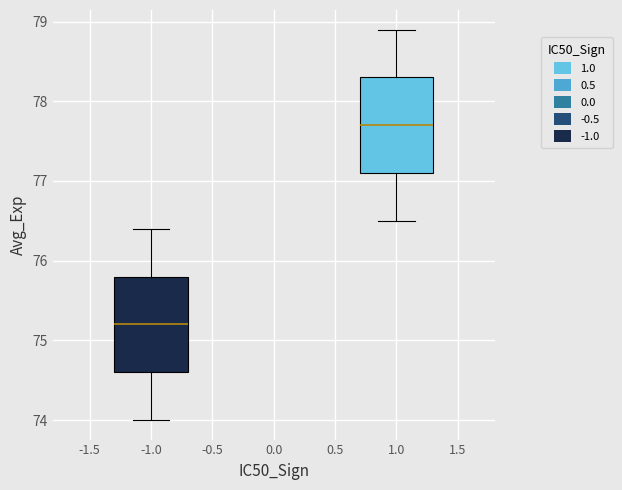

Reading left to right, read every box against the y-axis: the position of its median line, the range the box covers, and the ends of its whiskers. The values are not printed on the chart, so give them approximately, as read against the axis.

-1.0: median 75.2, box 74.6 to 75.8, whiskers 74.0 to 76.4
1.0: median 77.7, box 77.1 to 78.3, whiskers 76.5 to 78.9